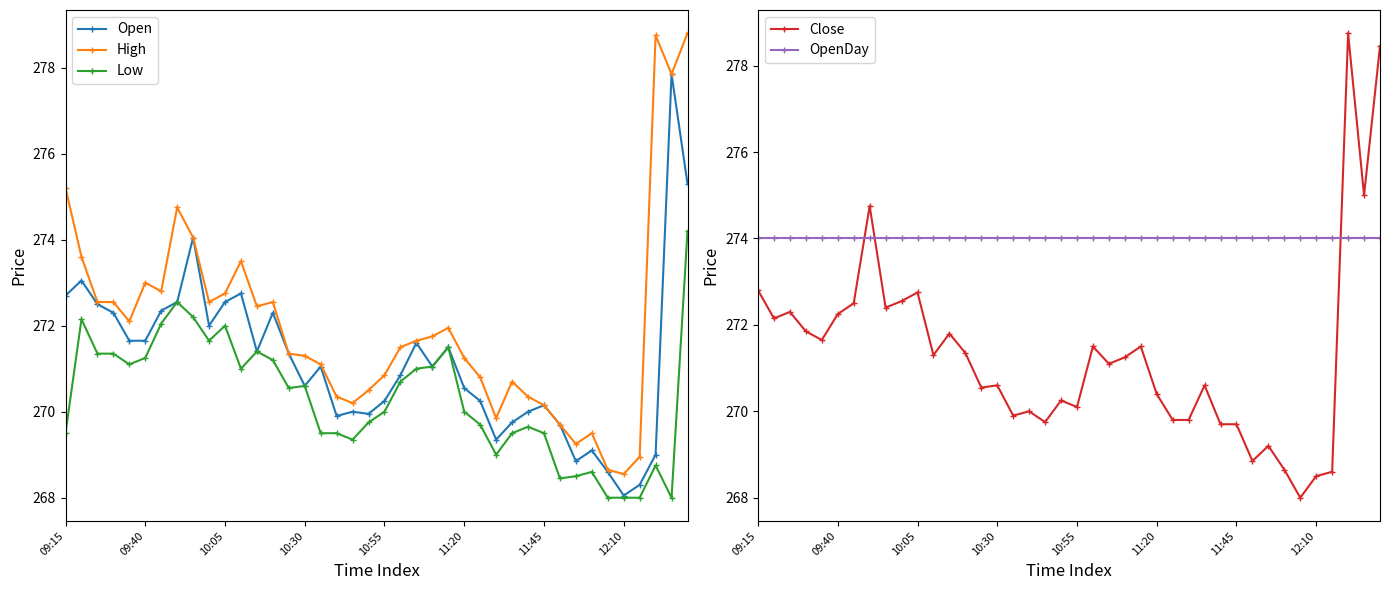

What is the minimum value for Low?

268.0